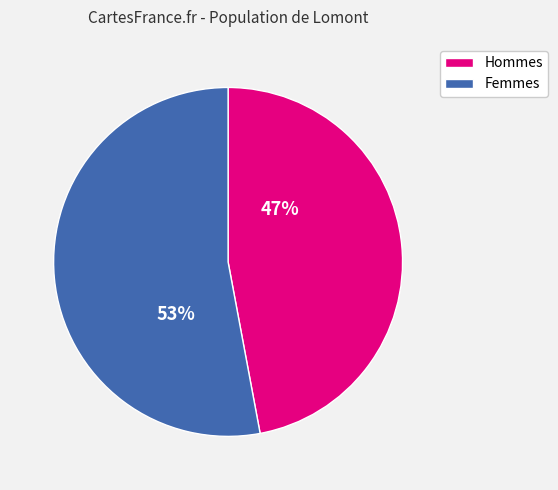

To the nearest percent, what is the average slice percentage?

50%